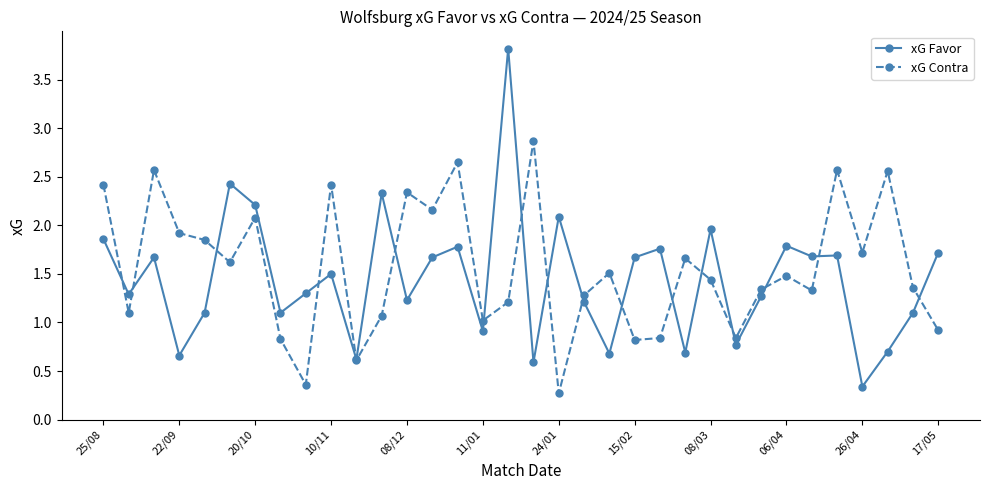

Which series has the largest range (max minus min)?

xG Favor